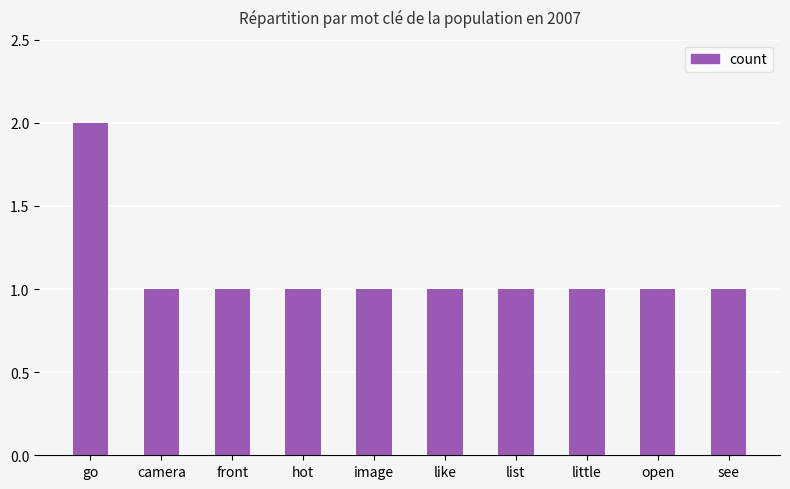

Is it true that the value at see is 1?

True